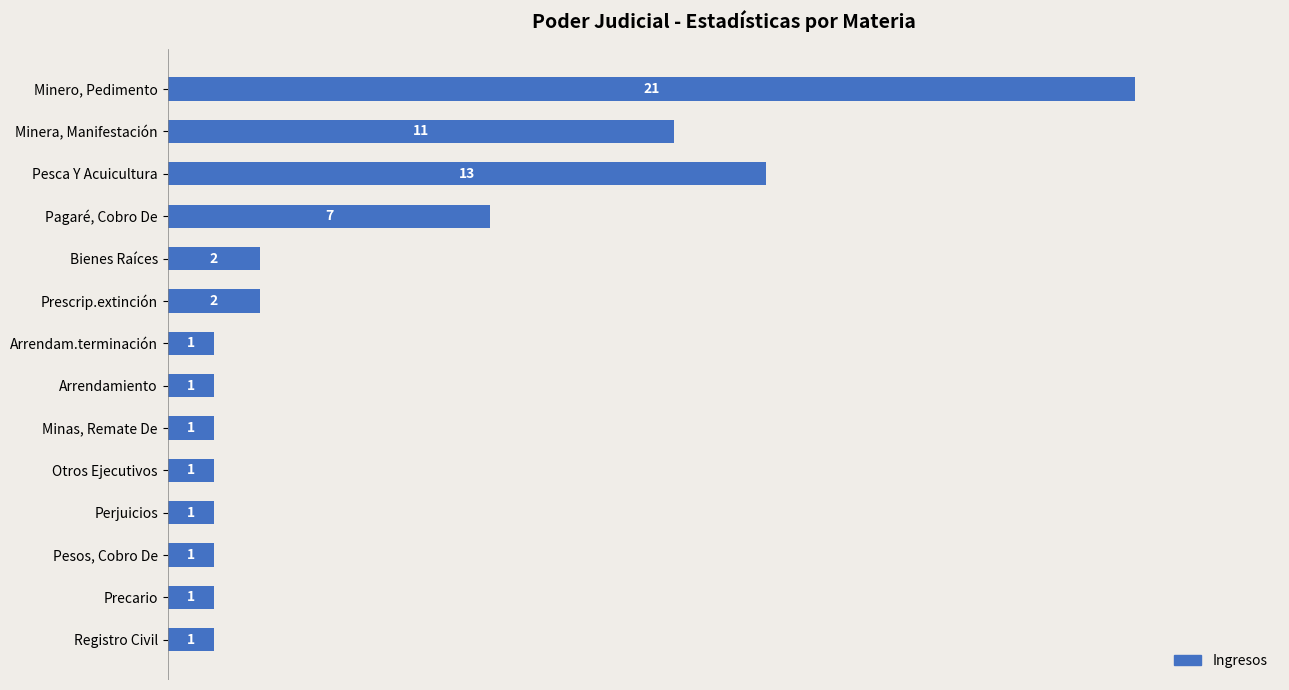

Approximately how many times larger is the value at Registro Civil compared to Otros Ejecutivos?

1.0